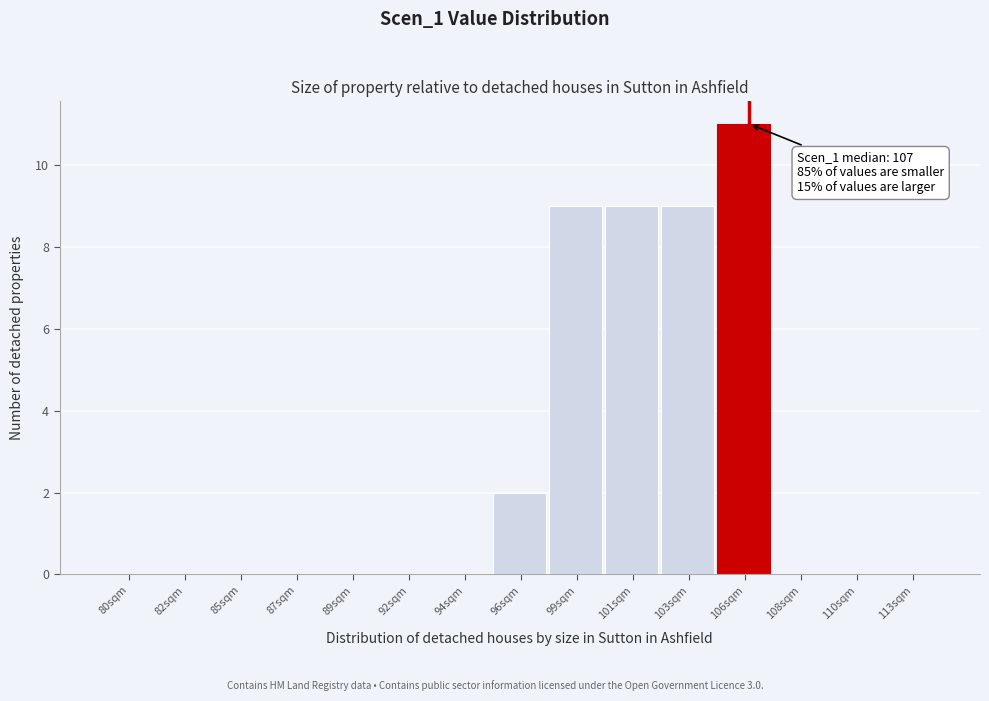

Reading right to left, list all the values displayed in this chart.

113sqm=0	110sqm=0	108sqm=0	106sqm=11	103sqm=9	101sqm=9	99sqm=9	96sqm=2	94sqm=0	92sqm=0	89sqm=0	87sqm=0	85sqm=0	82sqm=0	80sqm=0